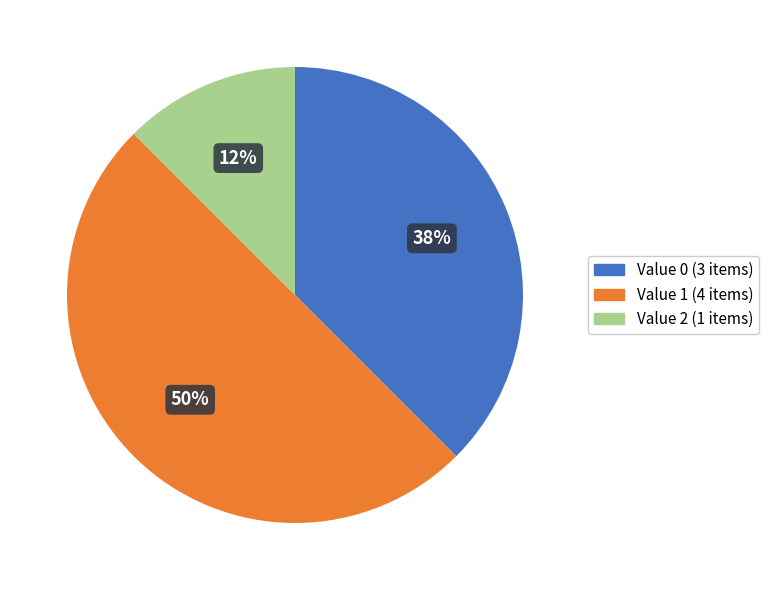

Does Value 0 (3 items) represent more than half of the total?

No